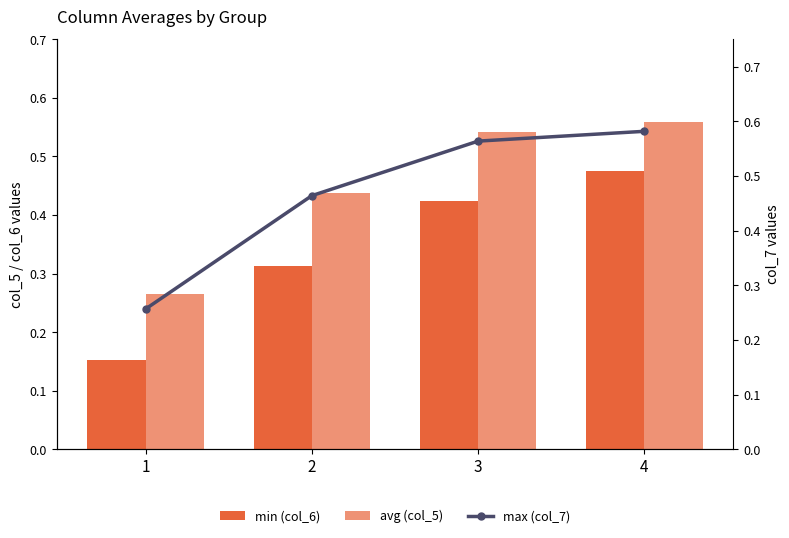

At 3, list the series in order from smallest to largest.

min (col_6), avg (col_5), max (col_7)